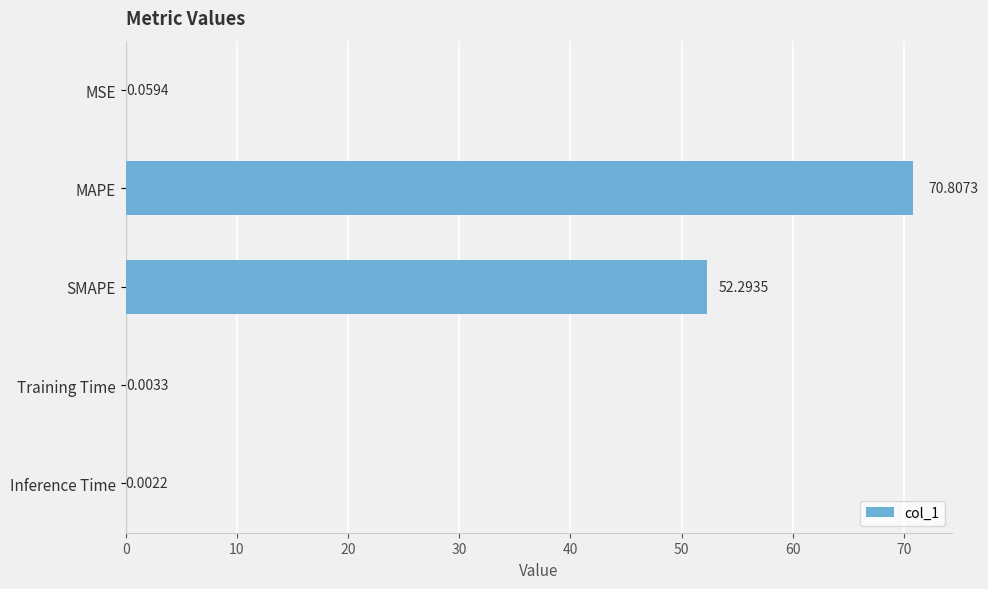

Approximately how many times larger is the value at MAPE compared to SMAPE?

1.4